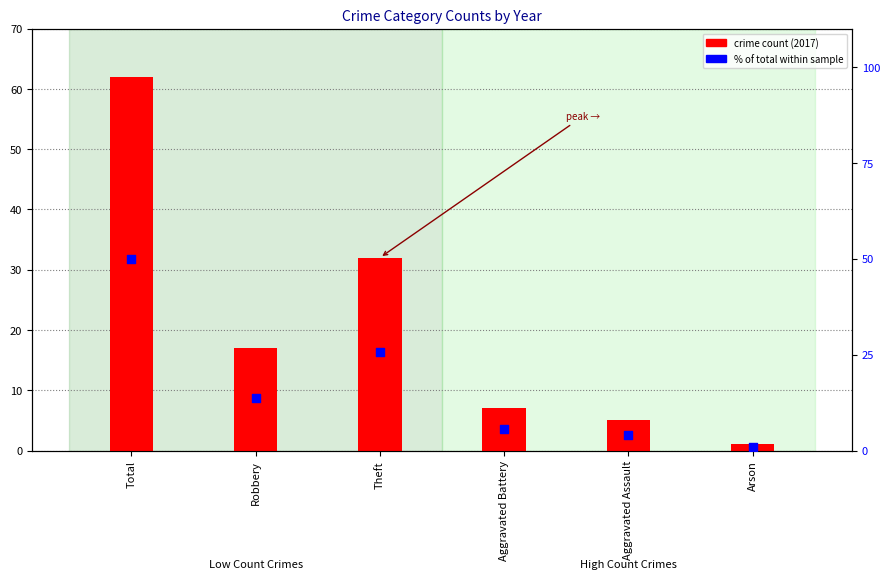

What are all the series names shown in the legend?

crime count (2017), % of total within sample